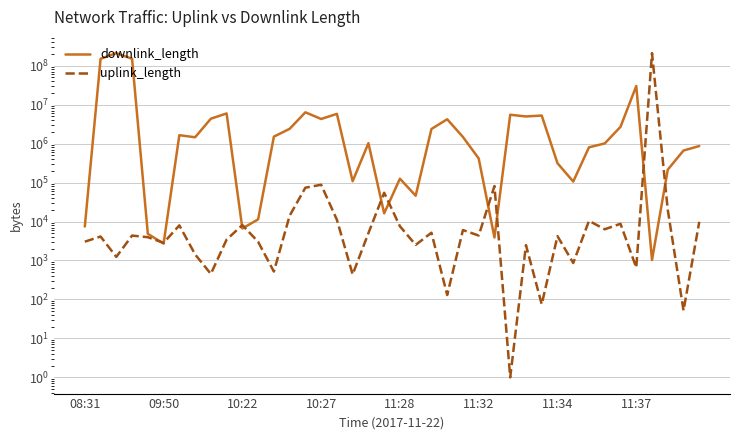

Rank the series by their maximum value, from lowest to highest.

uplink_length, downlink_length